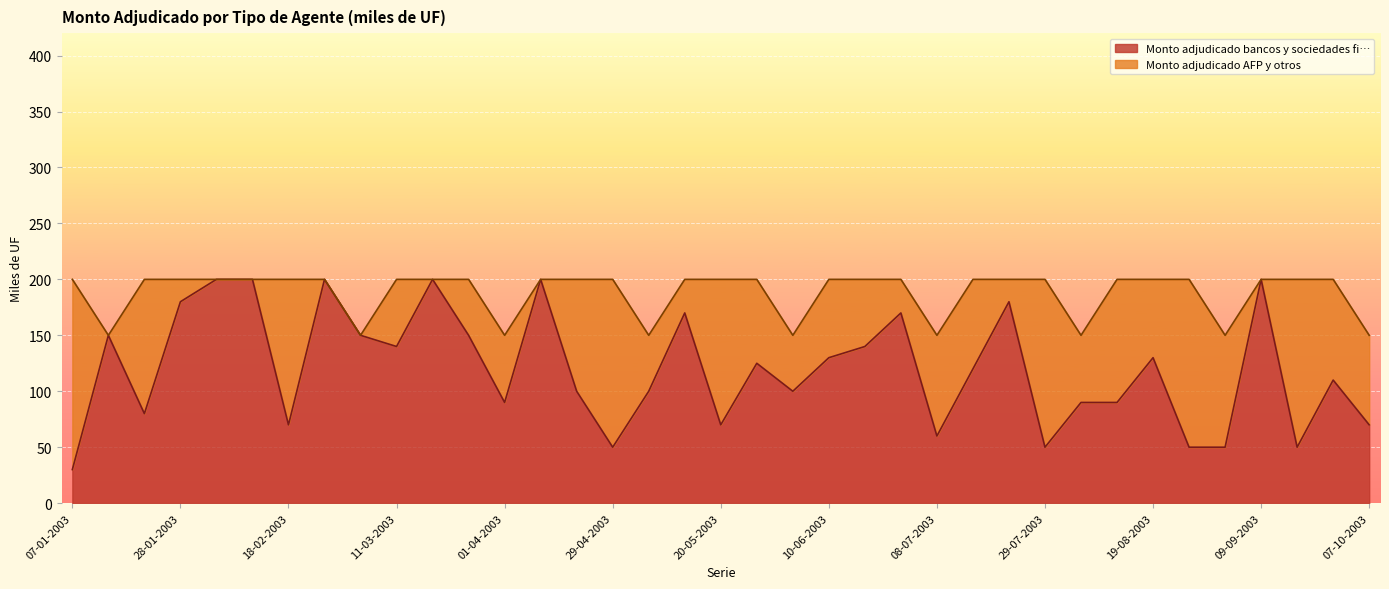

Read the value at 03-06-2003.

100